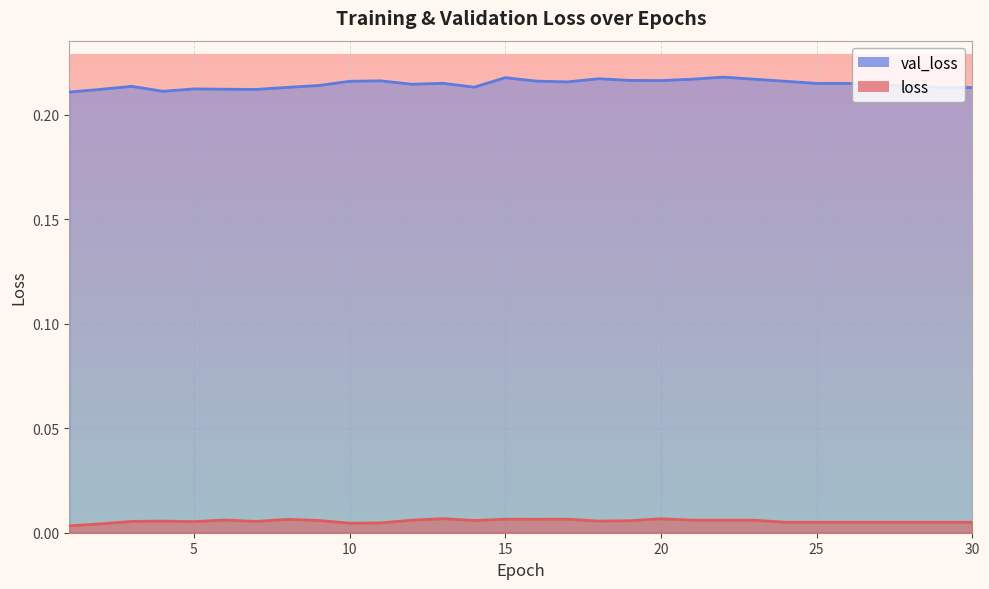

Count the number of categories in the chart.

30